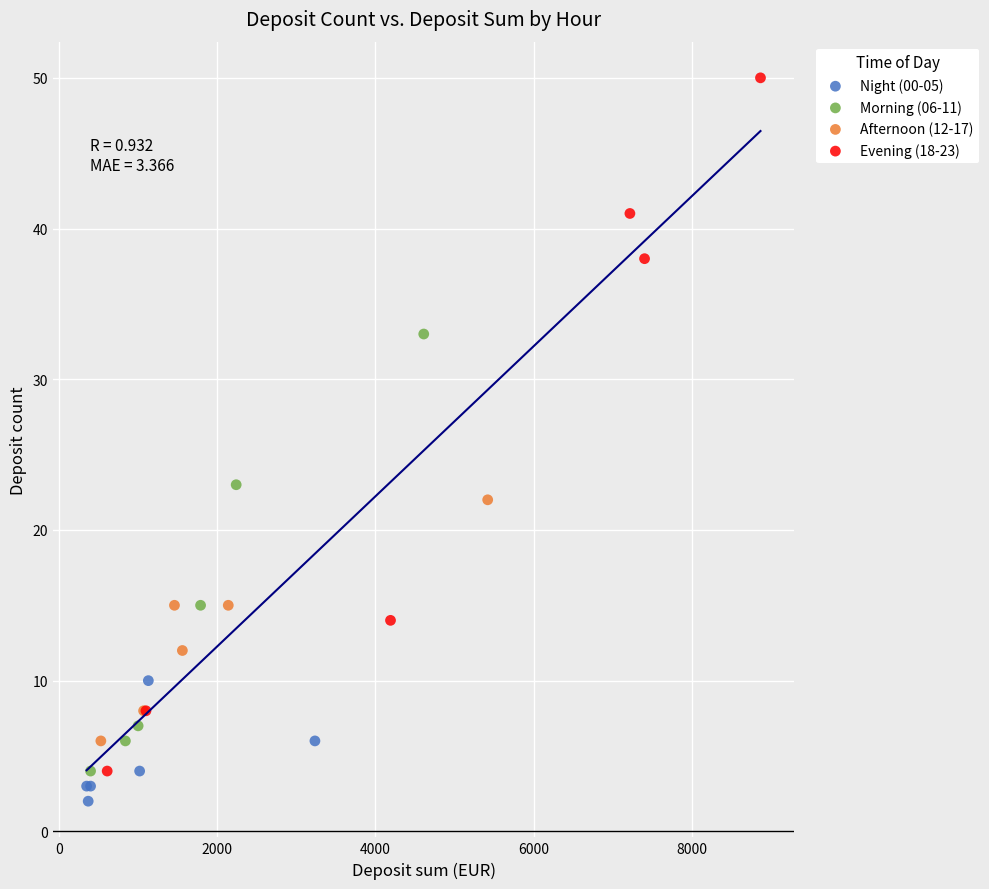

Which series has the widest spread of Y values?

Evening (18-23)